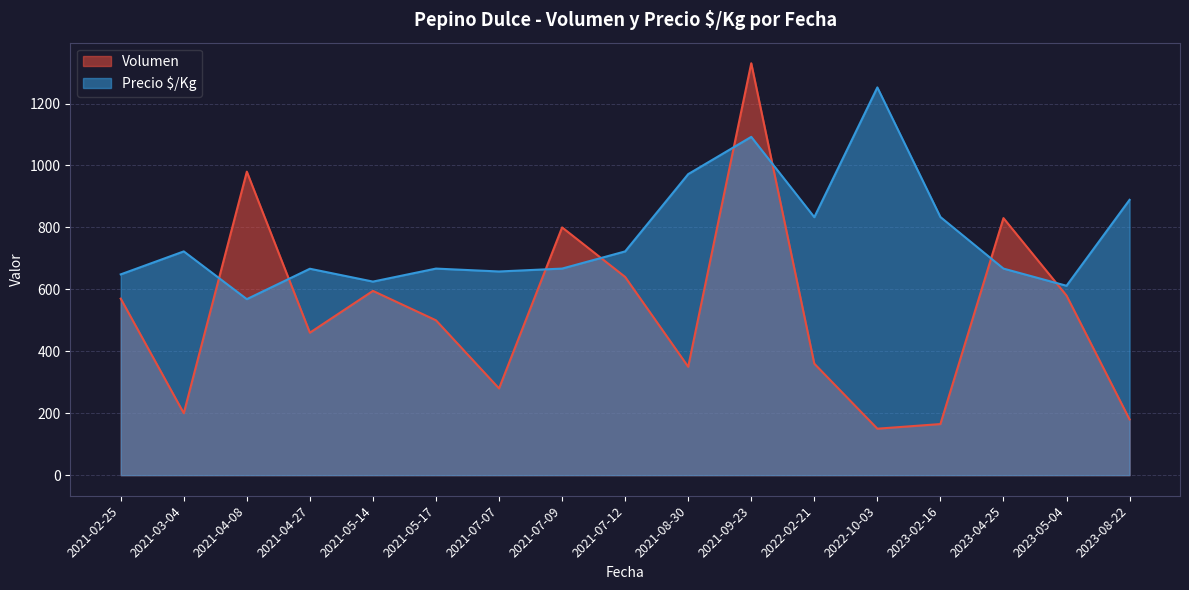

Which series has the largest range (max minus min)?

Volumen